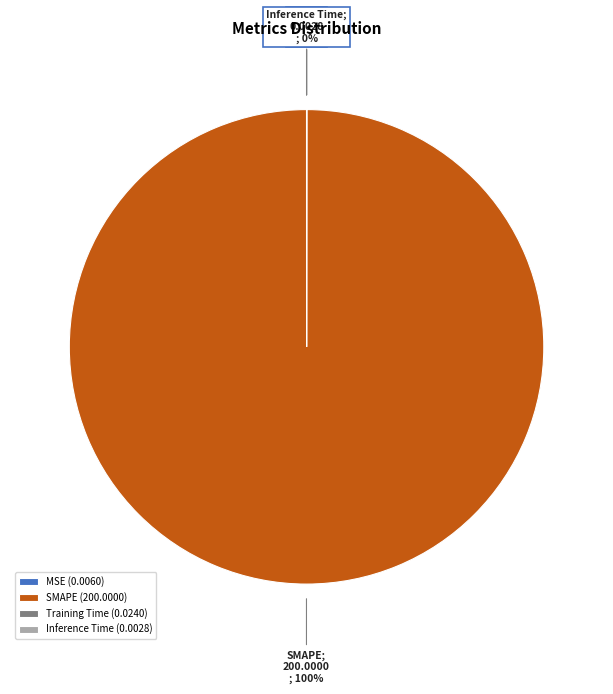

To the nearest percent, what portion does SMAPE represent?

100%